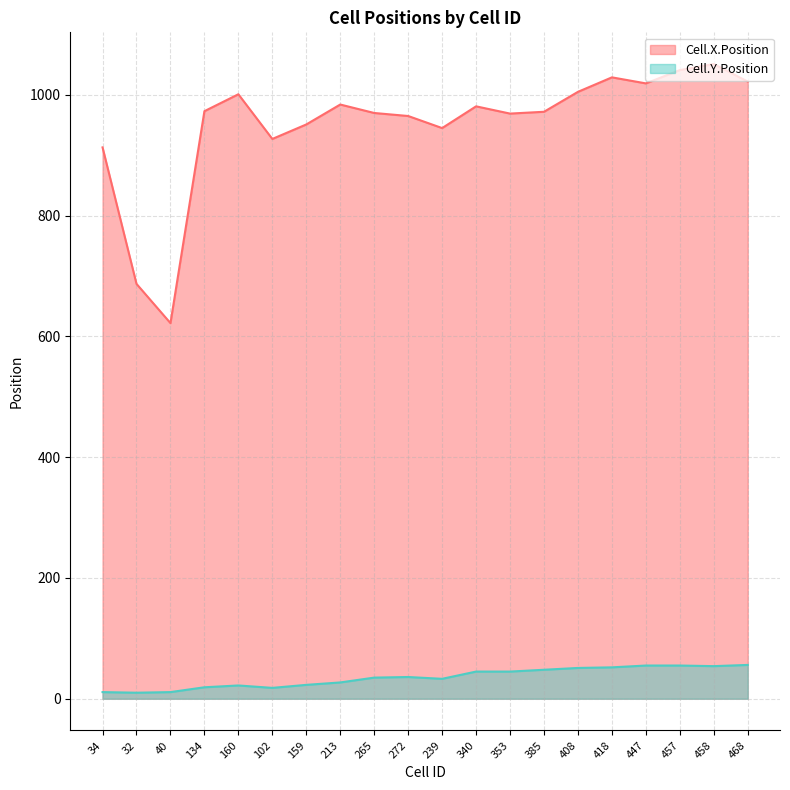

True or false: Cell.X.Position and Cell.Y.Position cross at least once.

False